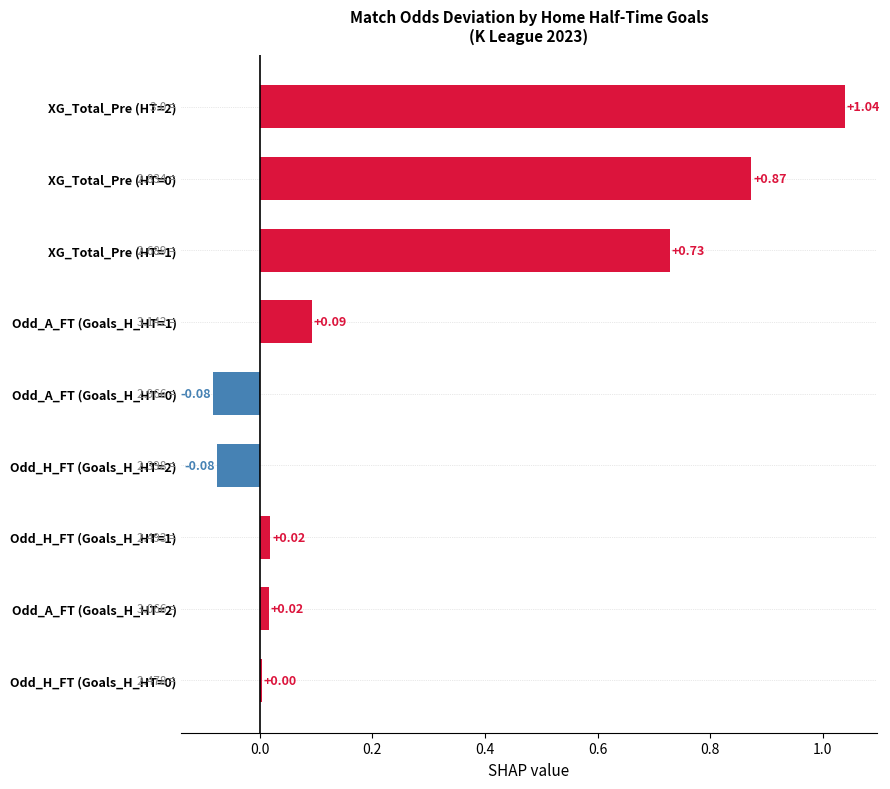

Which has a higher value, Odd_A_FT (Goals_H_HT=1) or Odd_H_FT (Goals_H_HT=1)?

Odd_A_FT (Goals_H_HT=1)